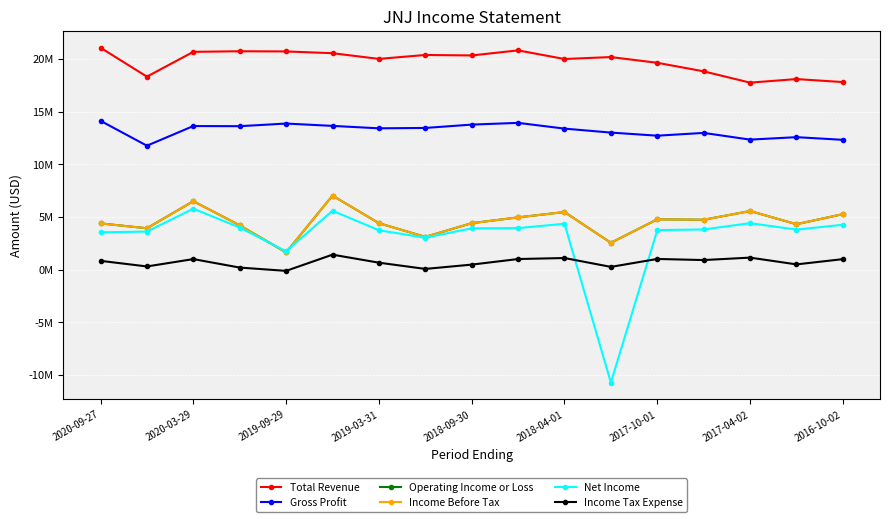

Is this an area chart (filled region under the line)?

No